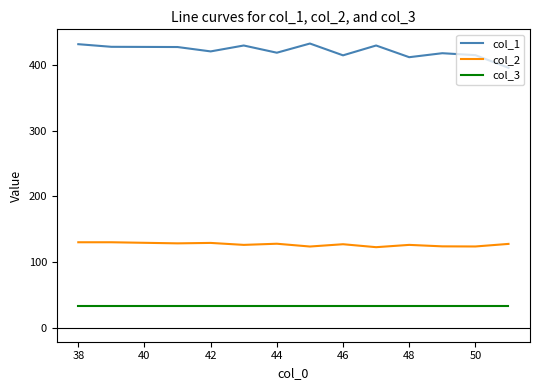

True or false: col_1 and col_2 intersect in this chart.

False